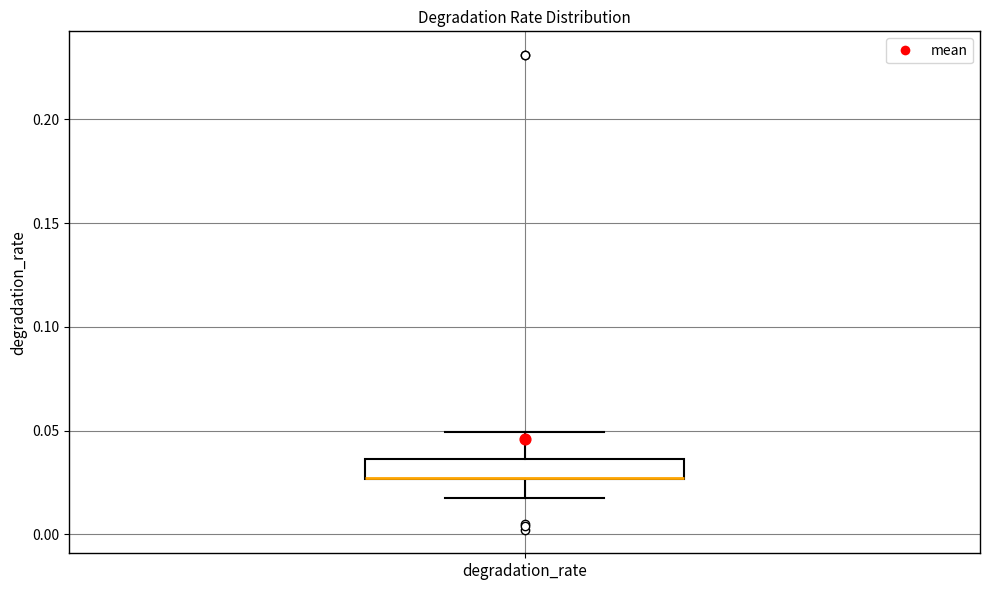

Transcribe this box plot: give where the median line is, the range the box spans, and where the two whiskers end, as read against the y-axis. The values are not printed on the chart, so give them approximately, as read against the axis.

median 0.025 (drawn on the box's lower edge), box 0.025 to 0.035, whiskers 0.015 to 0.050